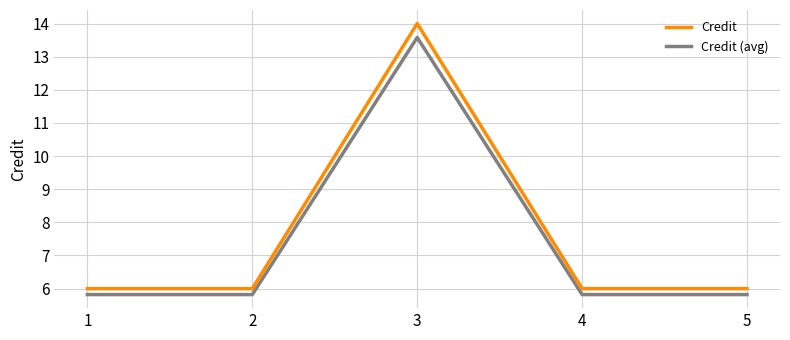

What is the difference between the Credit values at 5 and 3?

8.0